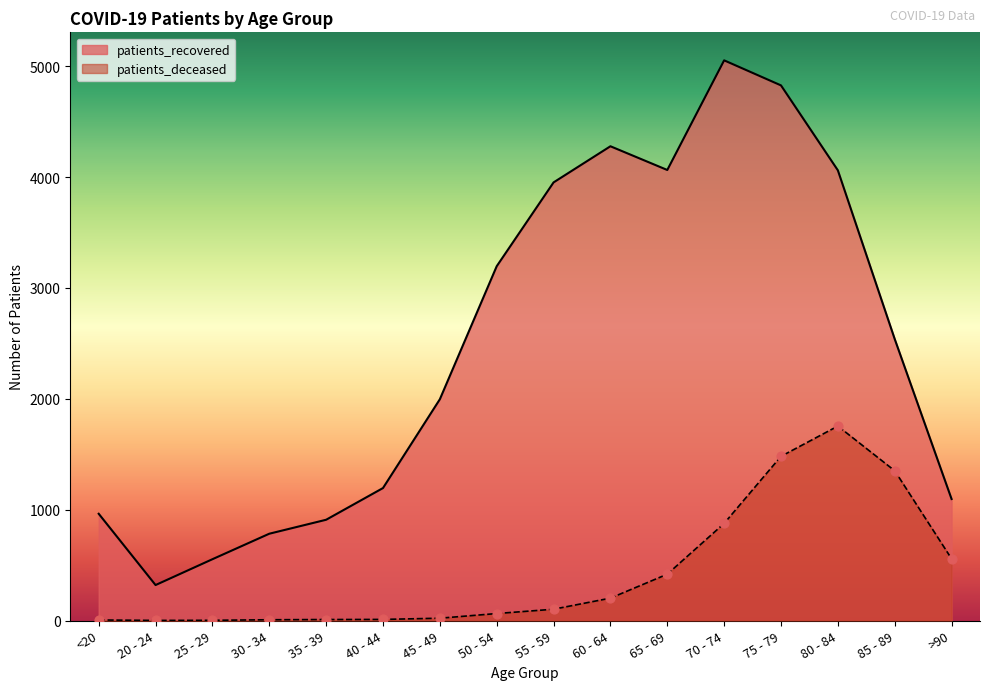

Is the value of patients_deceased at 50 - 54 greater than the value of patients_recovered at 30 - 34?

No